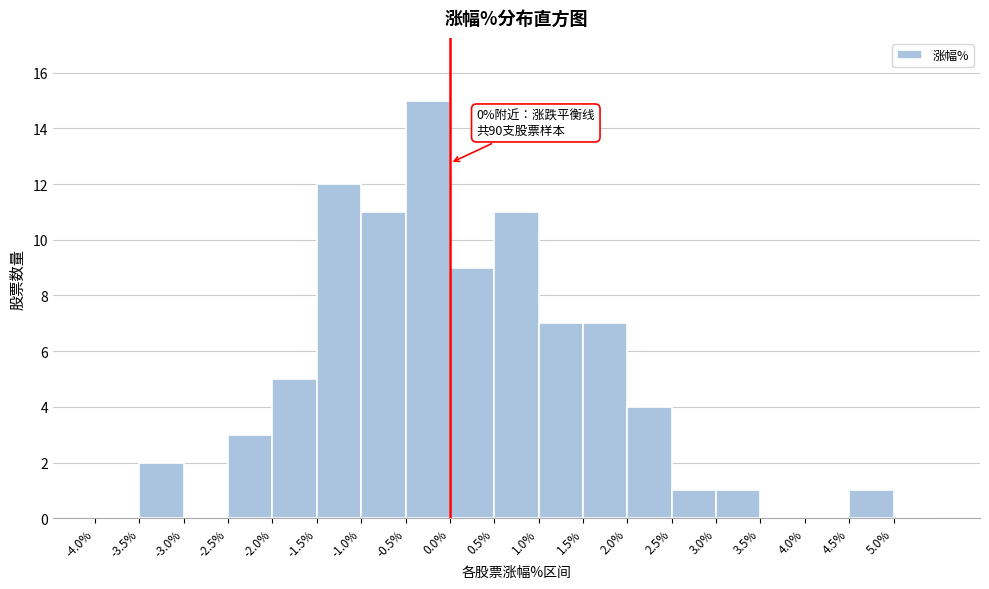

Which range on the x-axis has the tallest bar?

-0.5 to 0.0